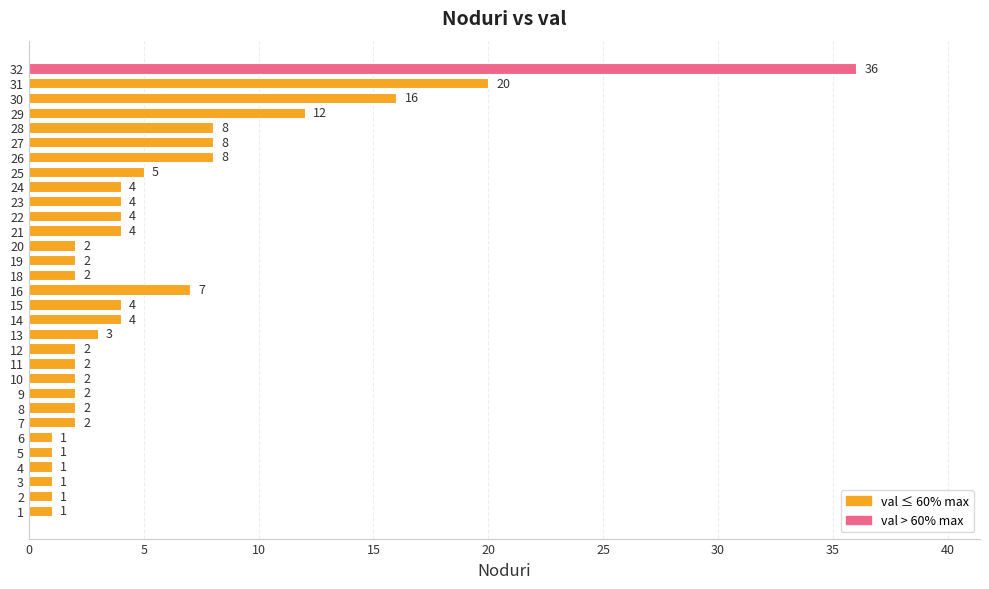

Which has a higher value, 27 or 25?

27